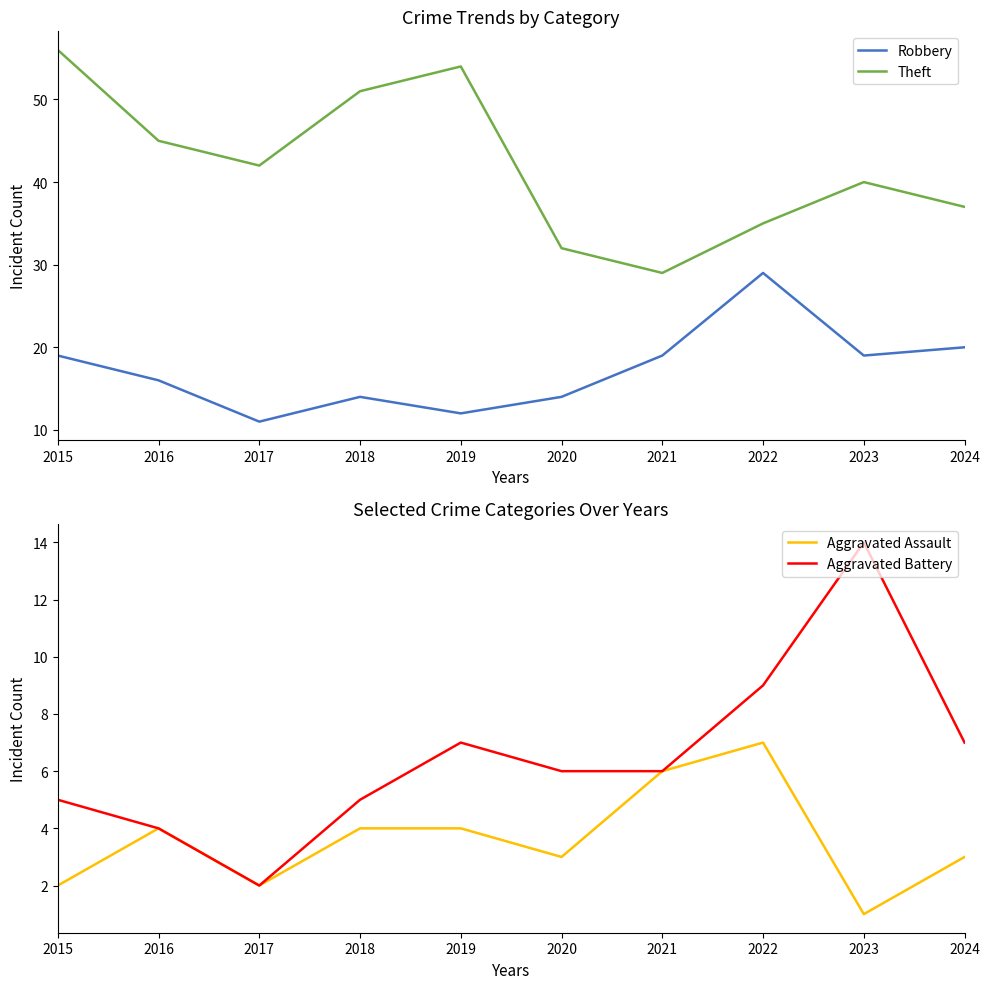

What is the spread (max minus min) of values at 2015?

54